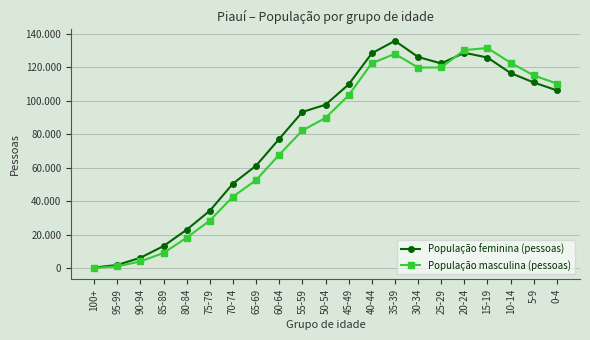

At 70-74, list the series in order from smallest to largest.

População masculina (pessoas), População feminina (pessoas)